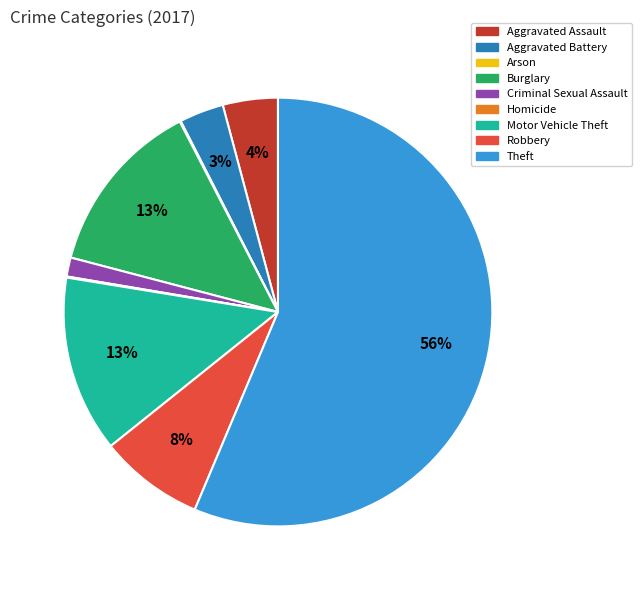

To the nearest percent, what percentage of the pie is Aggravated Battery?

3%